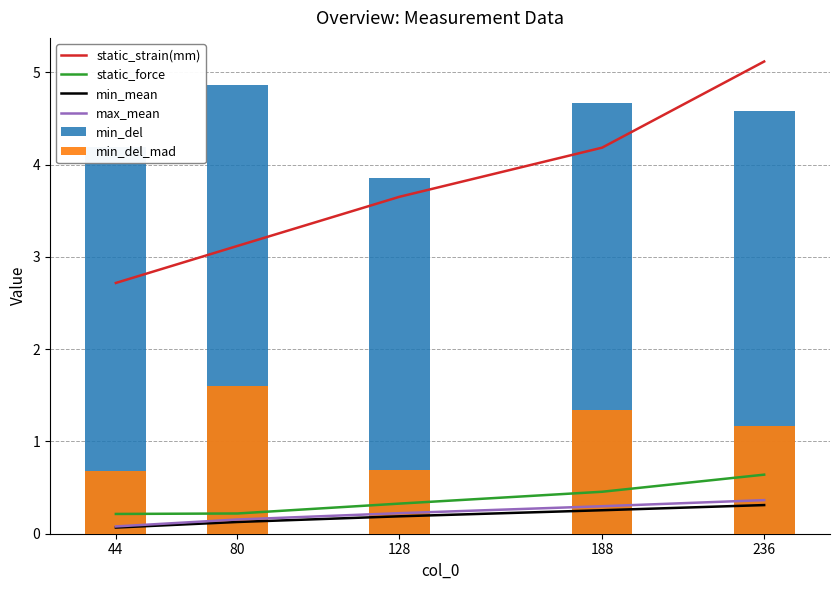

What is the difference between the maximum and minimum values in the min_del_mad series?

0.9